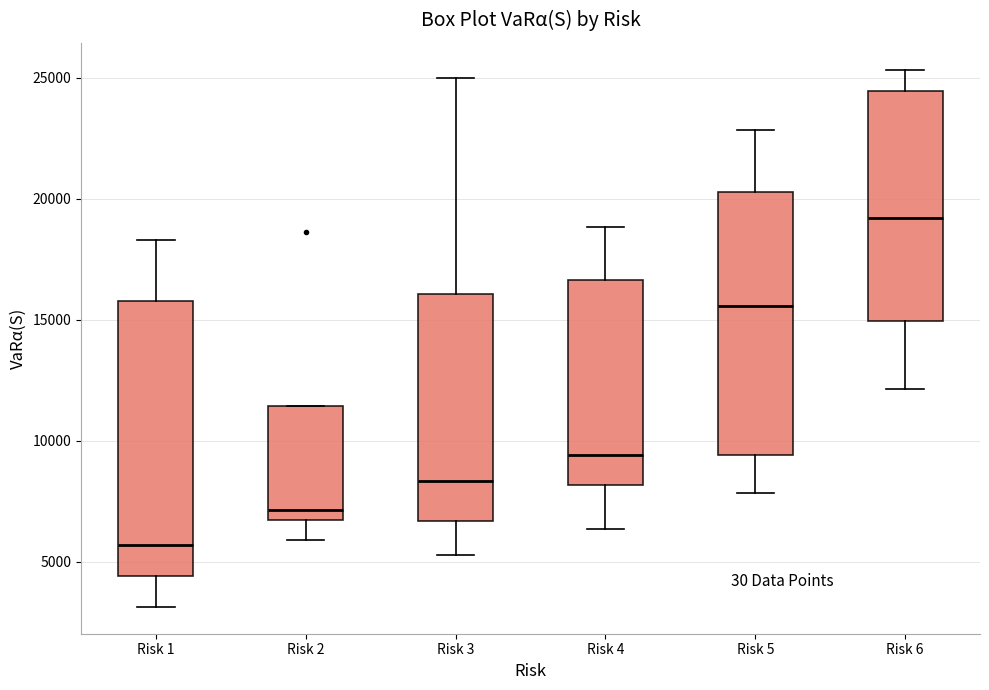

Reading left to right, transcribe this box plot: for each box, give where its median line is, the range the box spans, and where its two whiskers end, as read against the y-axis. The values are not printed on the chart, so give them approximately, as read against the axis.

Risk 1: median 5500, box 4500 to 16000, whiskers 3000 to 18500
Risk 2: median 7000, box 6500 to 11500, whiskers 6000 to 11500
Risk 3: median 8500, box 6500 to 16000, whiskers 5500 to 25000
Risk 4: median 9500, box 8000 to 16500, whiskers 6500 to 19000
Risk 5: median 15500, box 9500 to 20500, whiskers 8000 to 23000
Risk 6: median 19000, box 15000 to 24500, whiskers 12000 to 25500